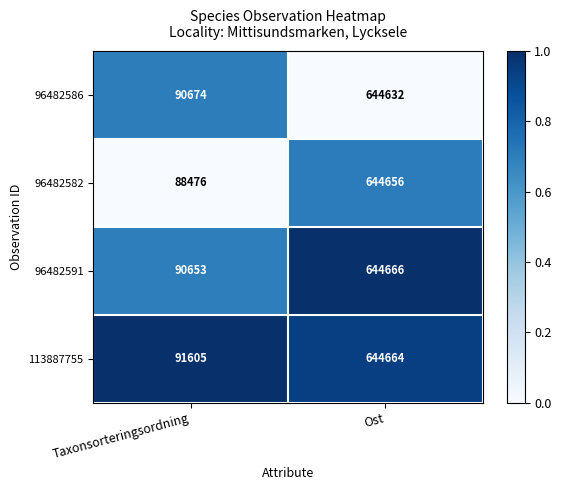

At Taxonsorteringsordning, list the series in order from largest to smallest.

113887755, 96482586, 96482591, 96482582